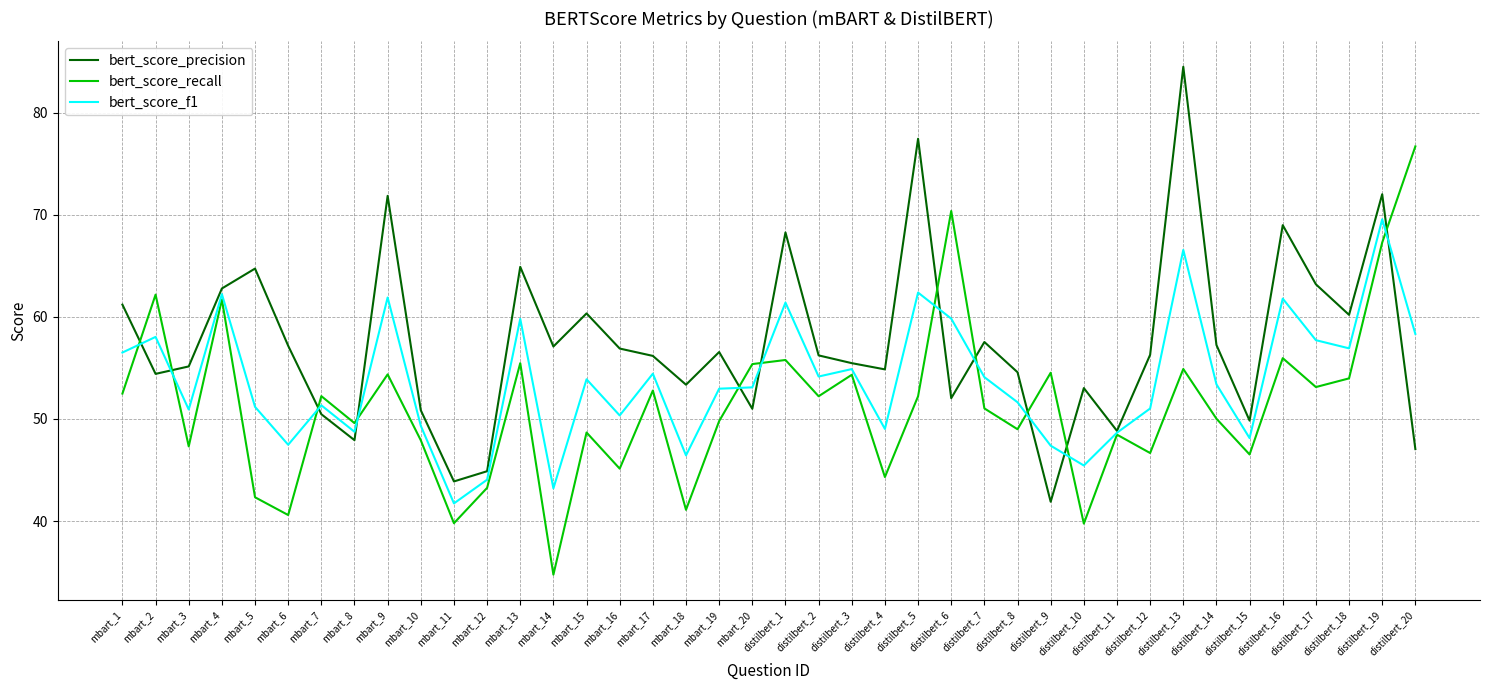

Does the chart display data point markers on the line(s)?

No